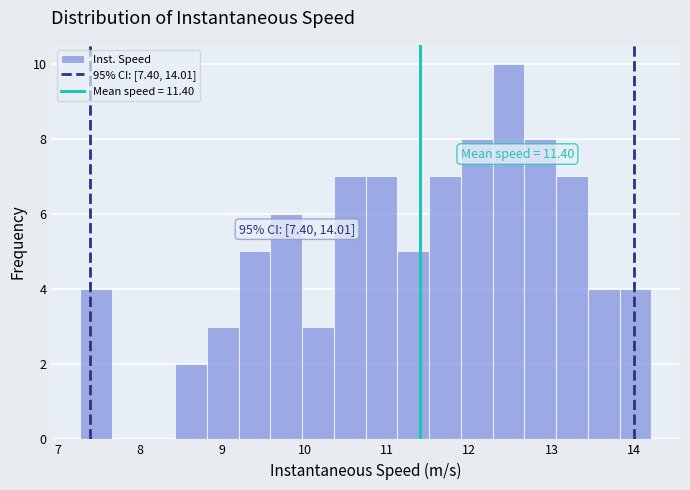

Read against the x-axis, roughly where is the centre of the tallest bar?

12.5